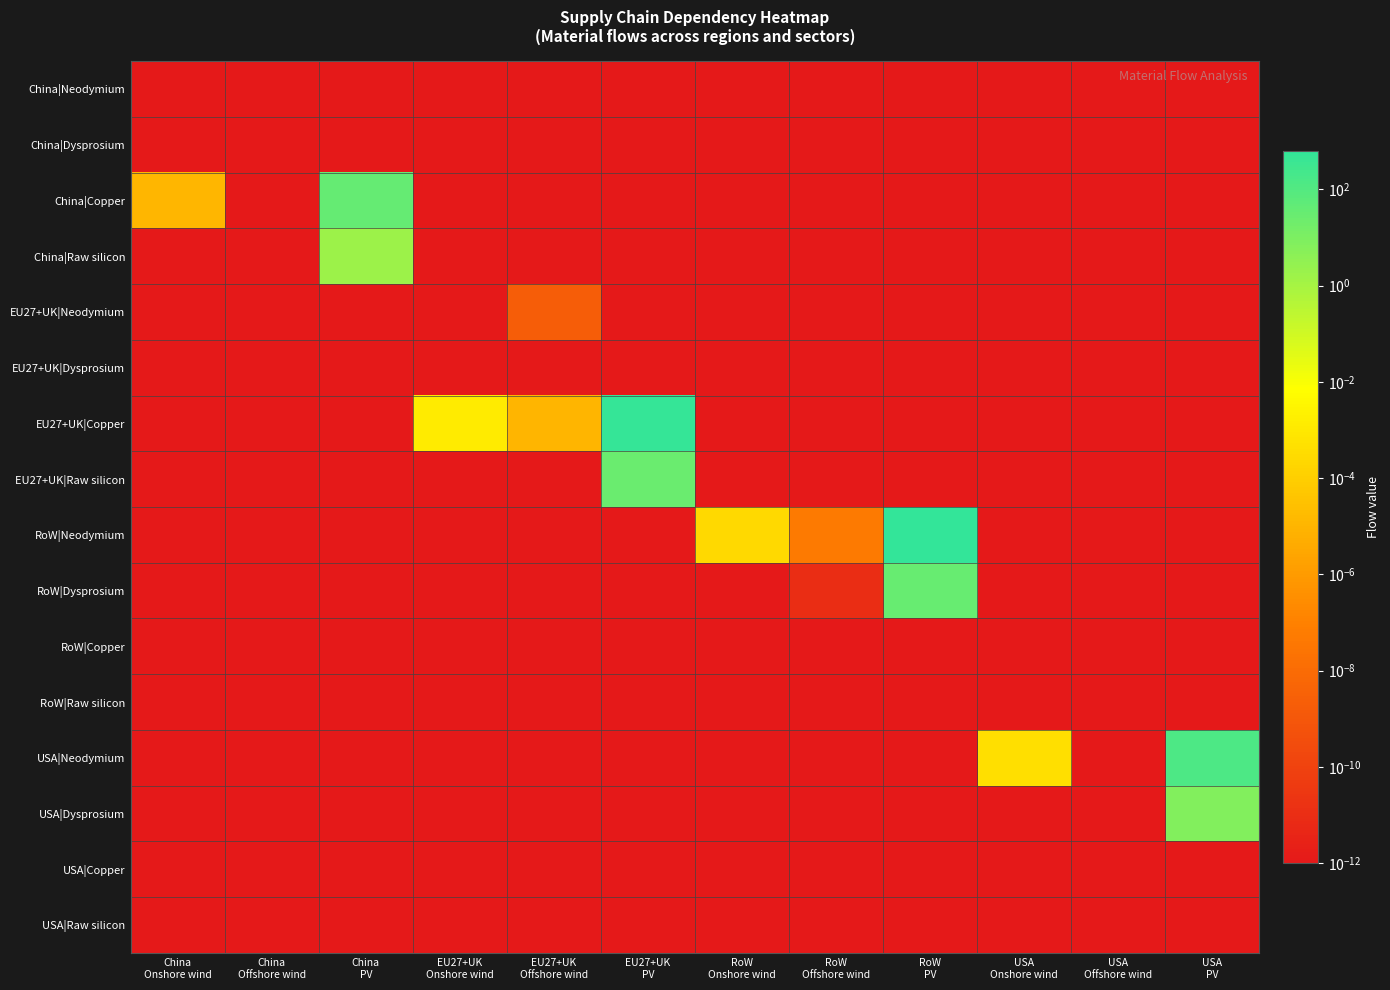

What is the greatest value displayed?

634.7